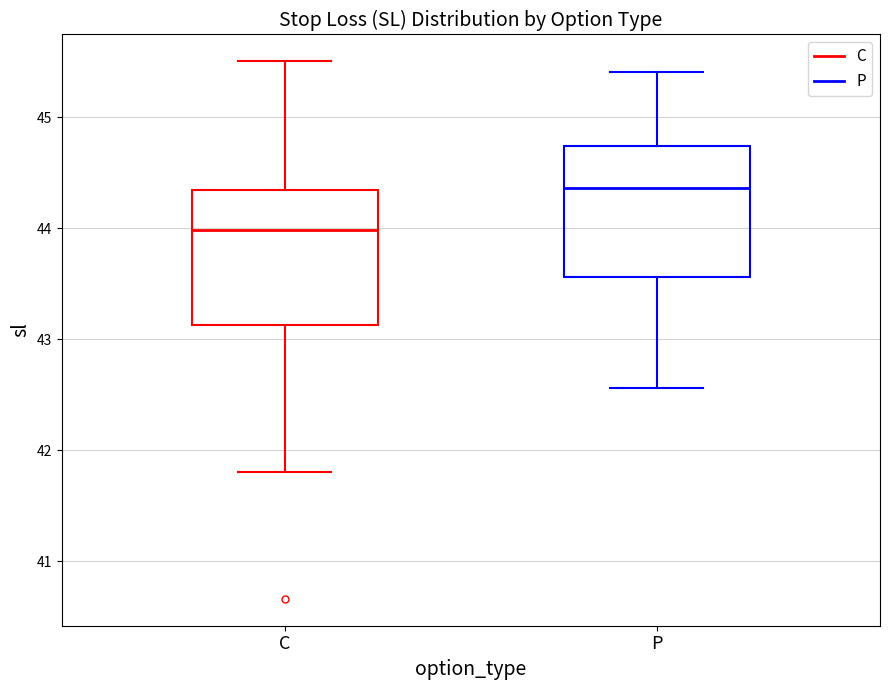

Which box's median line is the highest?

P